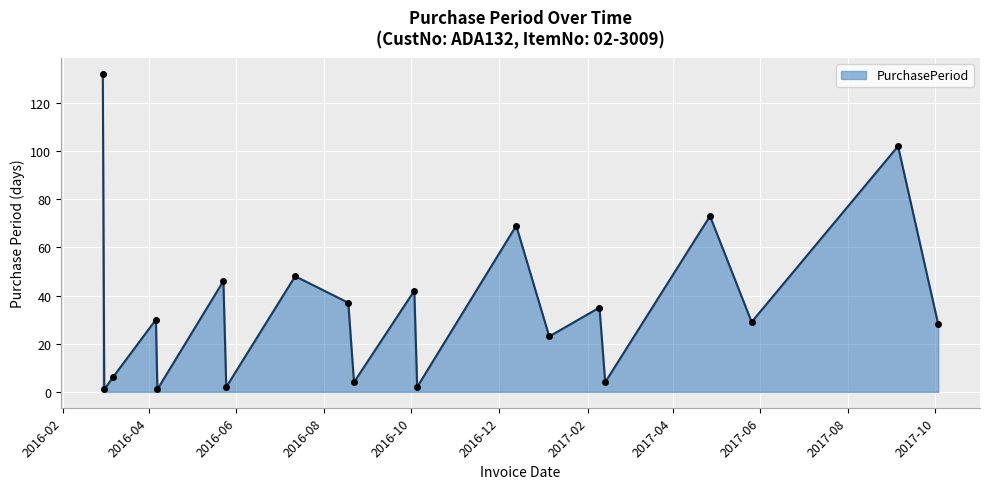

What is the difference between the second highest and second lowest values?

101